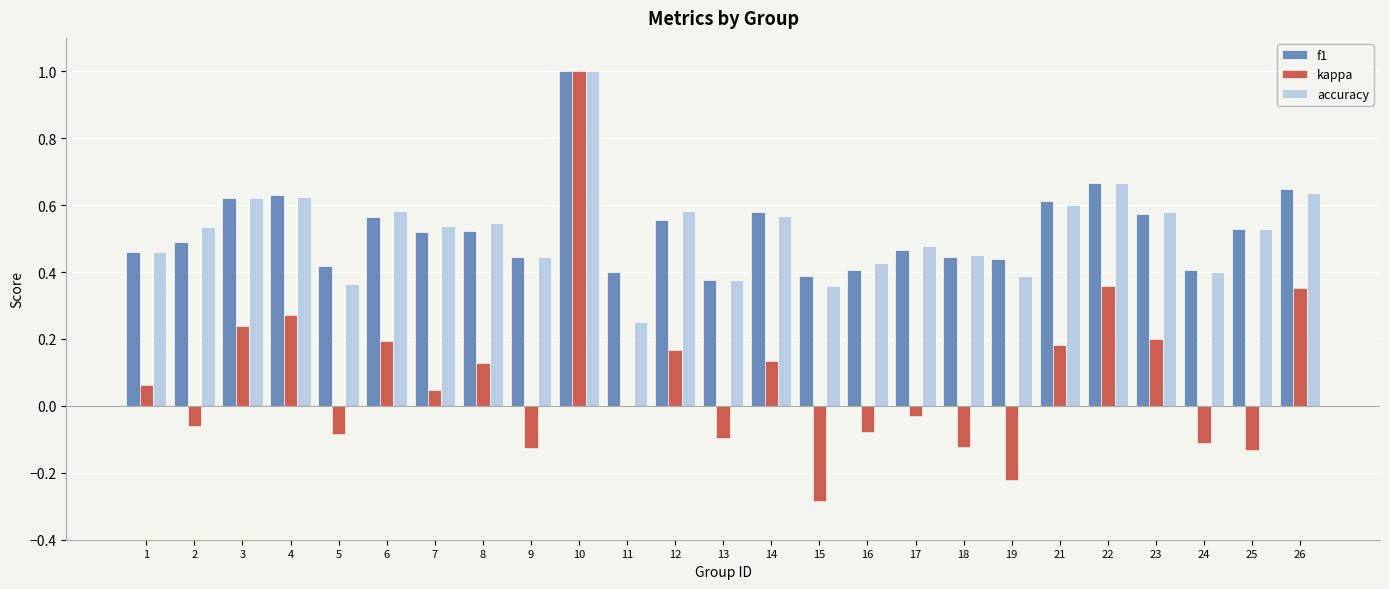

Are the bars horizontal?

No